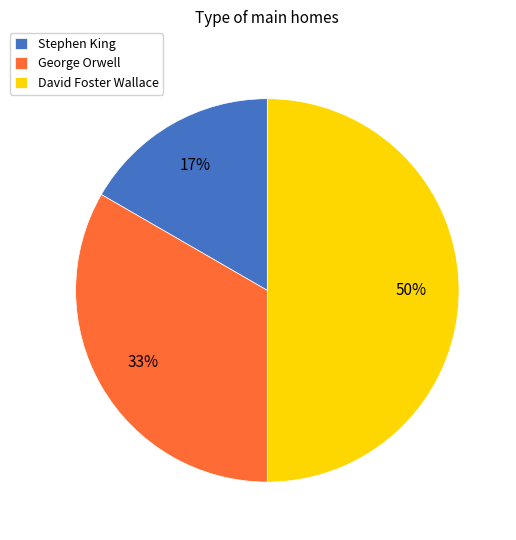

Between George Orwell and David Foster Wallace, which is larger?

David Foster Wallace